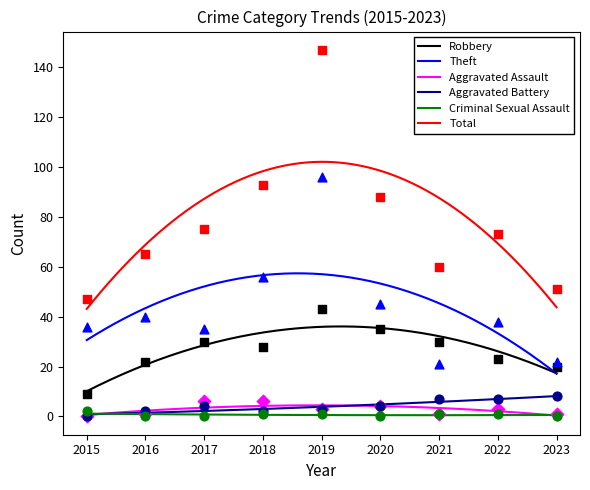

At which category is the sum across all series the highest?

2019